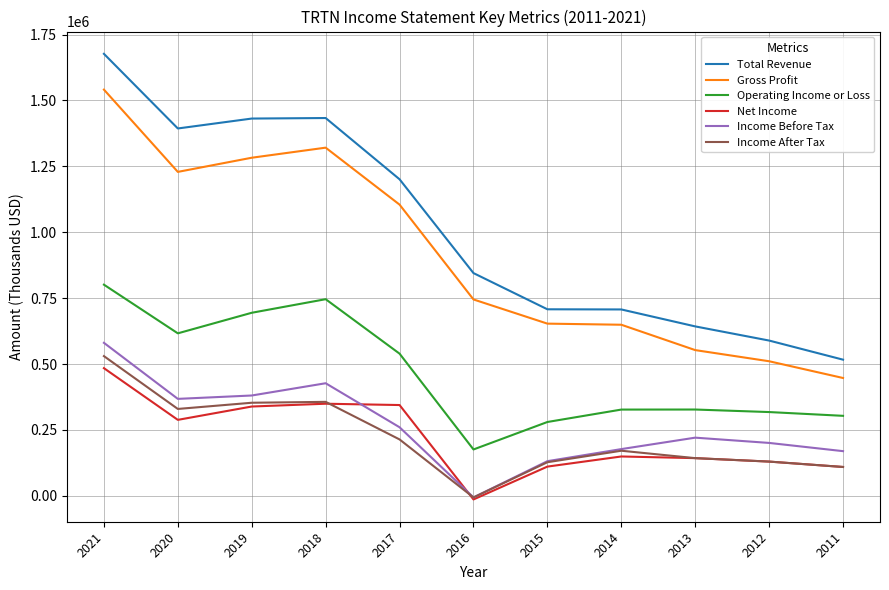

Is this an area chart (filled region under the line)?

No